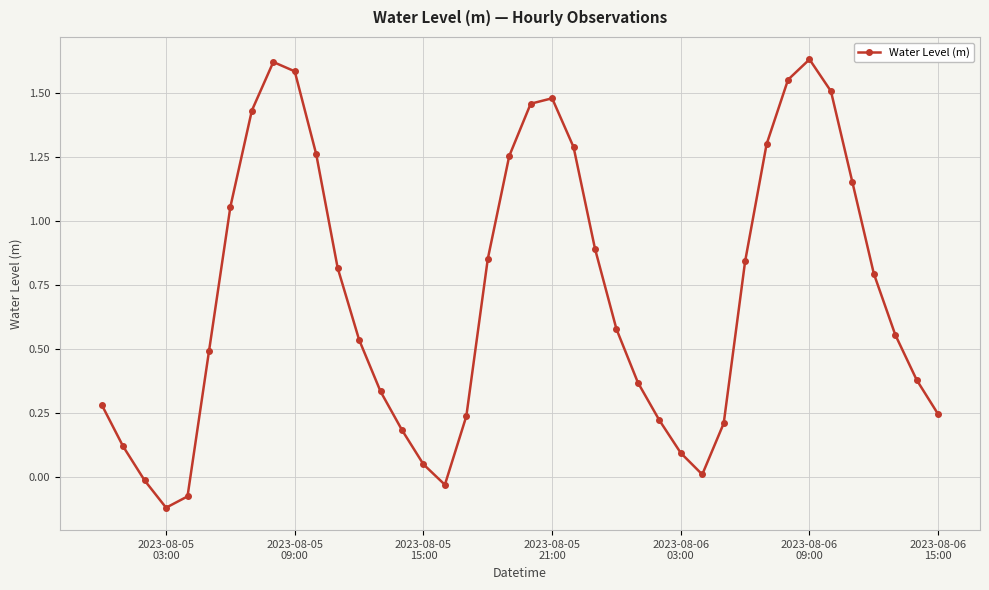

How many points are lower than both their immediate neighbors (excluding endpoints)?

3